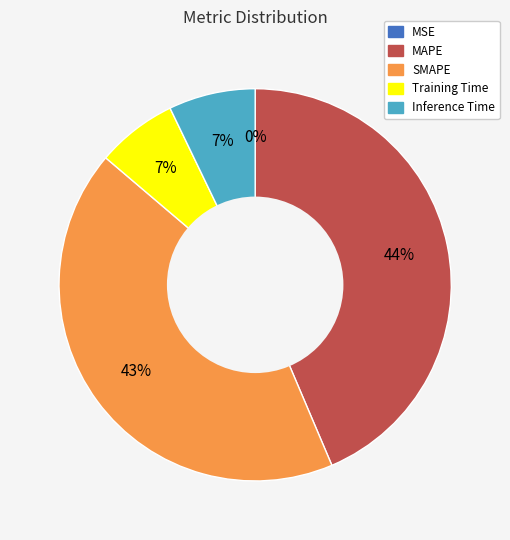

Is it true that Inference Time is 7% of the pie?

True